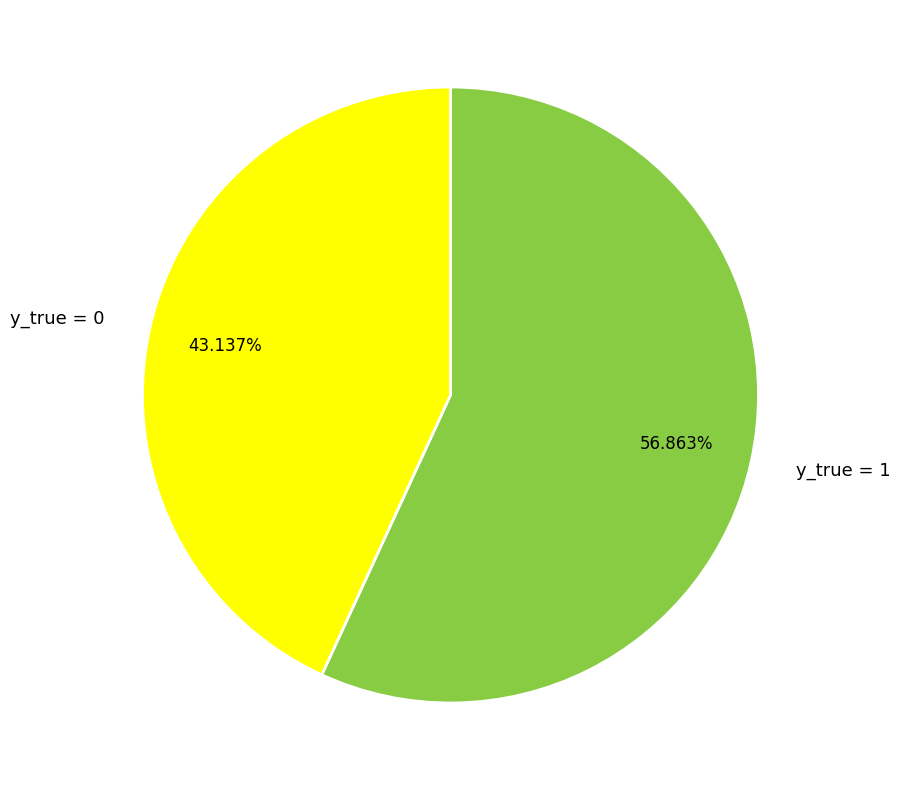

Does y_true = 1 account for over 50% of the chart?

Yes